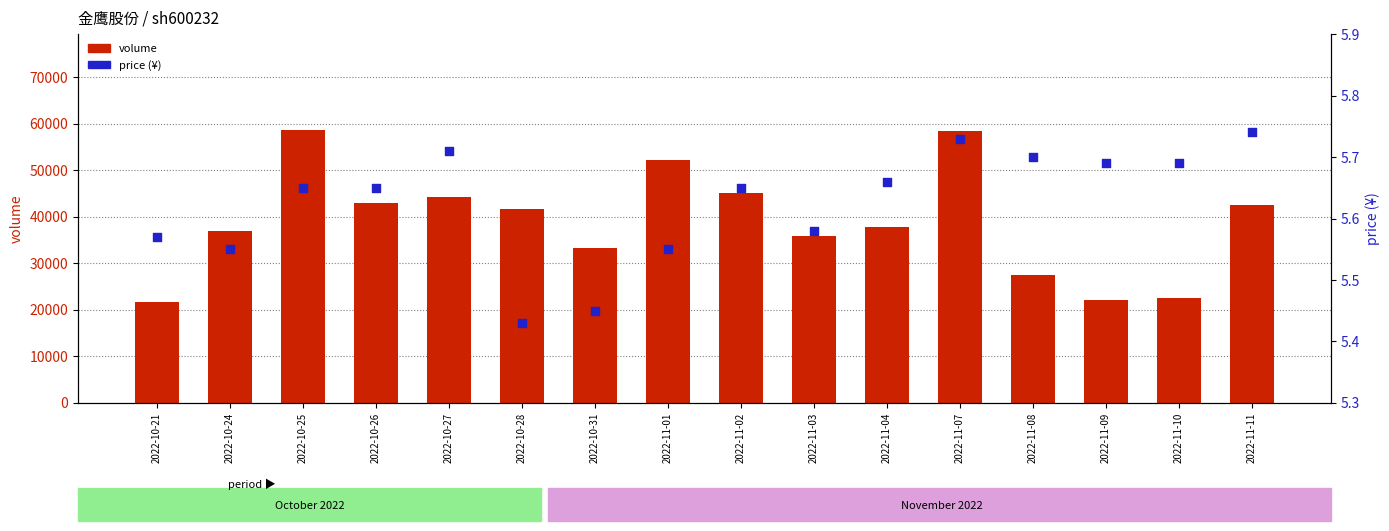

Which series reaches the minimum Y coordinate?

price